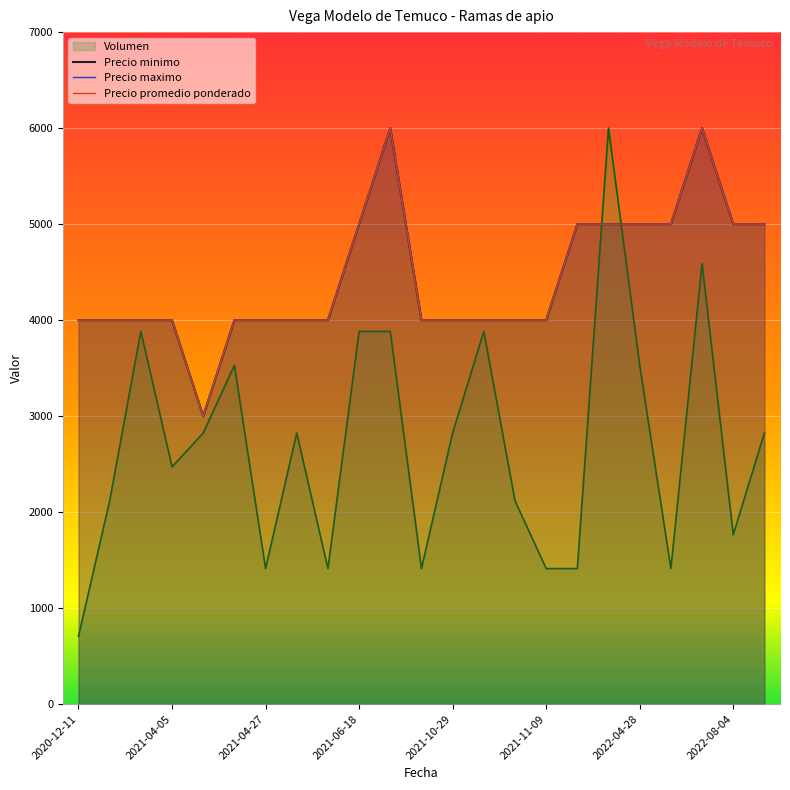

What value does the Precio minimo series have at 8?

4000